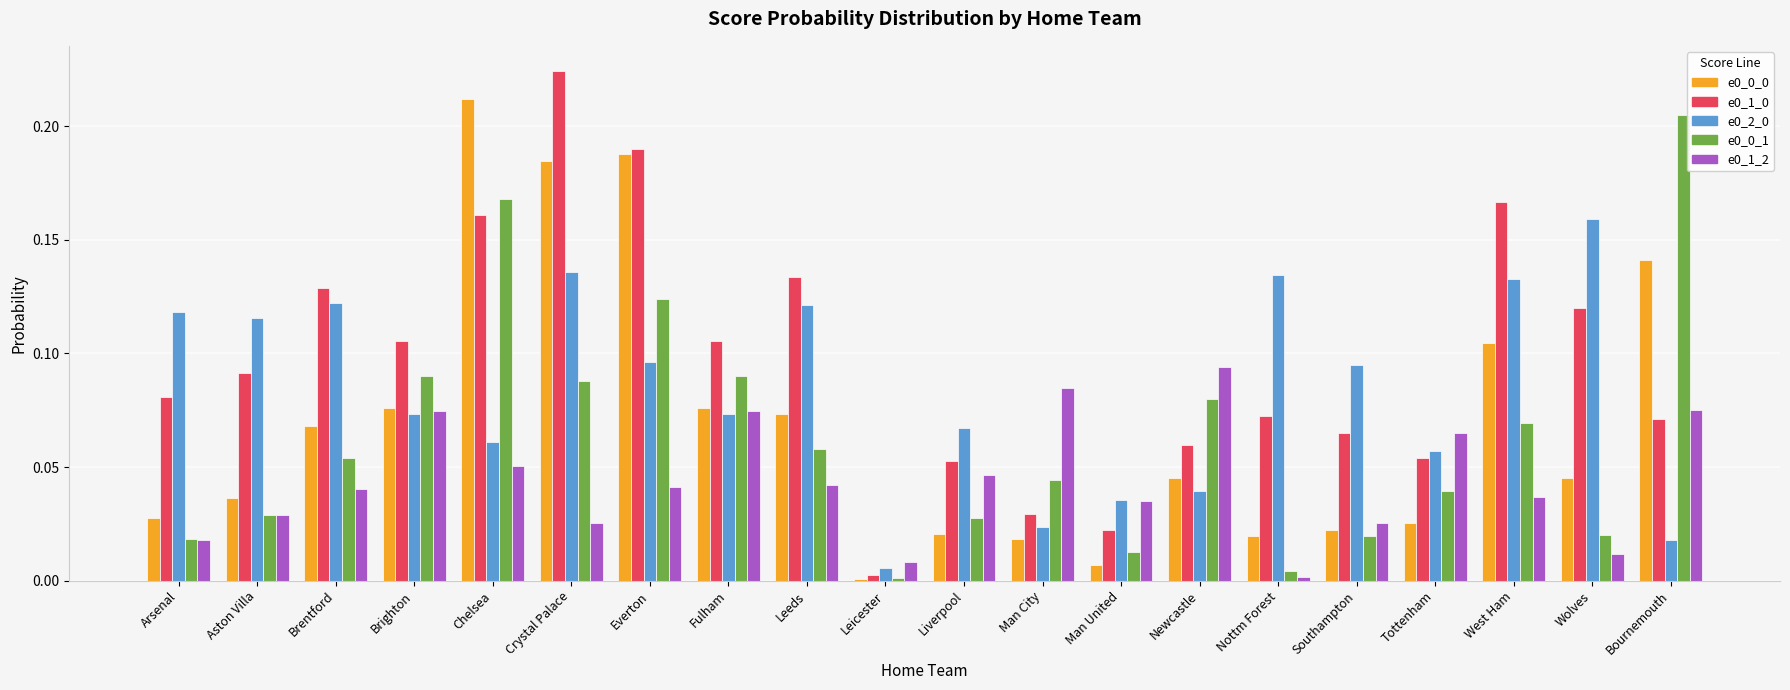

The value of e0_0_0 at Southampton is 0.0. True or false?

True